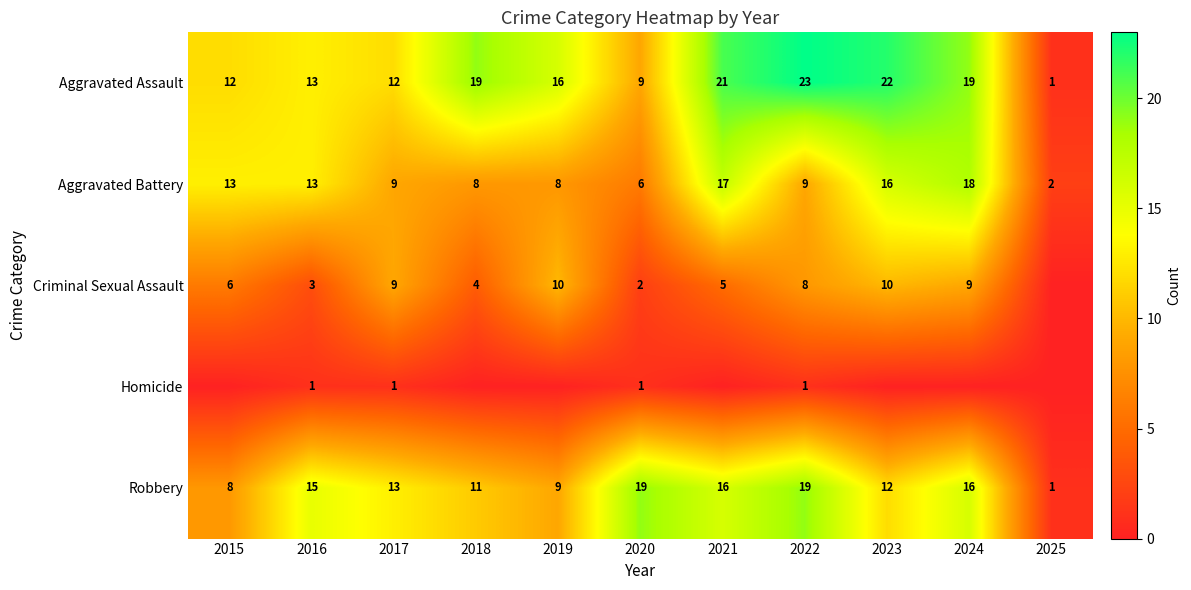

Where does the Robbery series first go above 13?

2016